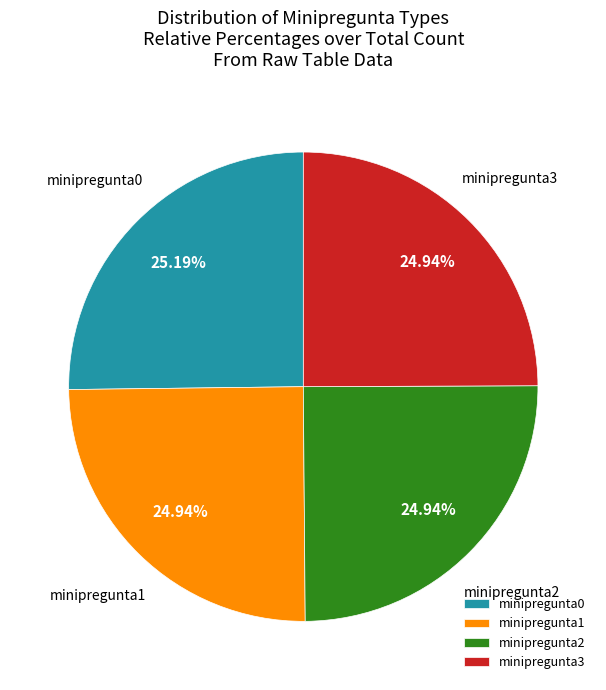

Is there a majority slice in this chart?

No